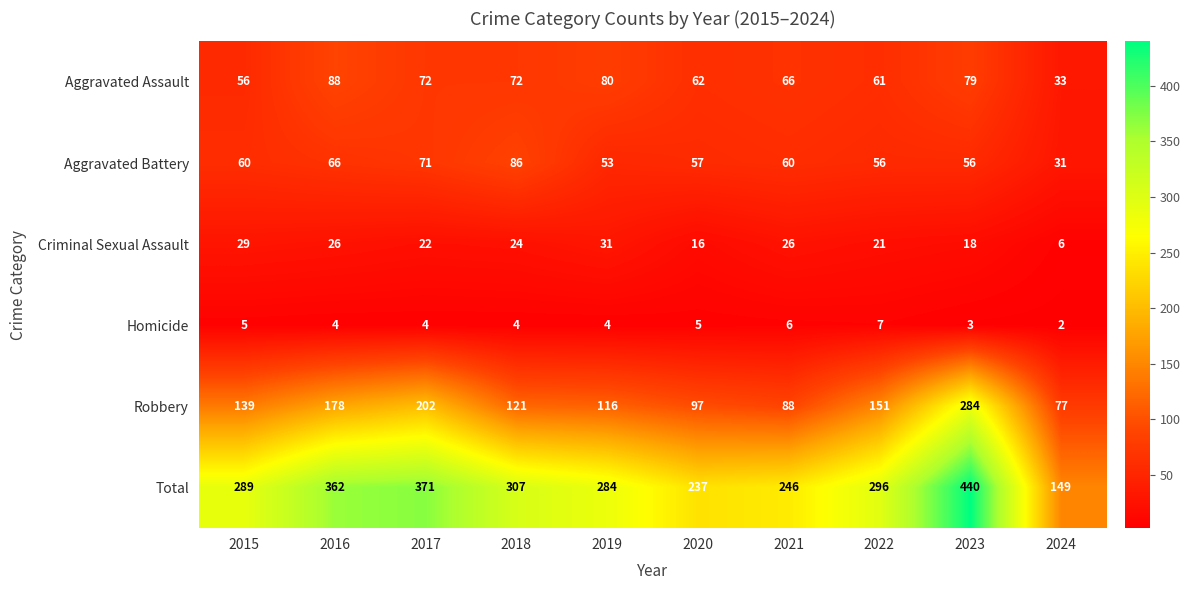

What is the approximate value of Criminal Sexual Assault at 2017, to the nearest 10?

20